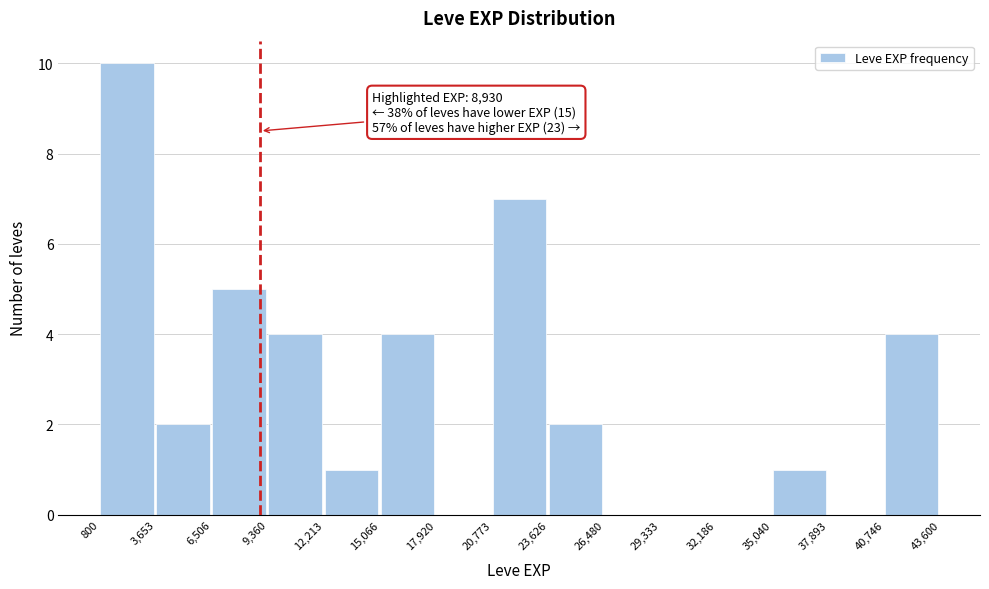

Which range on the x-axis has the tallest bar?

800 to 3,653